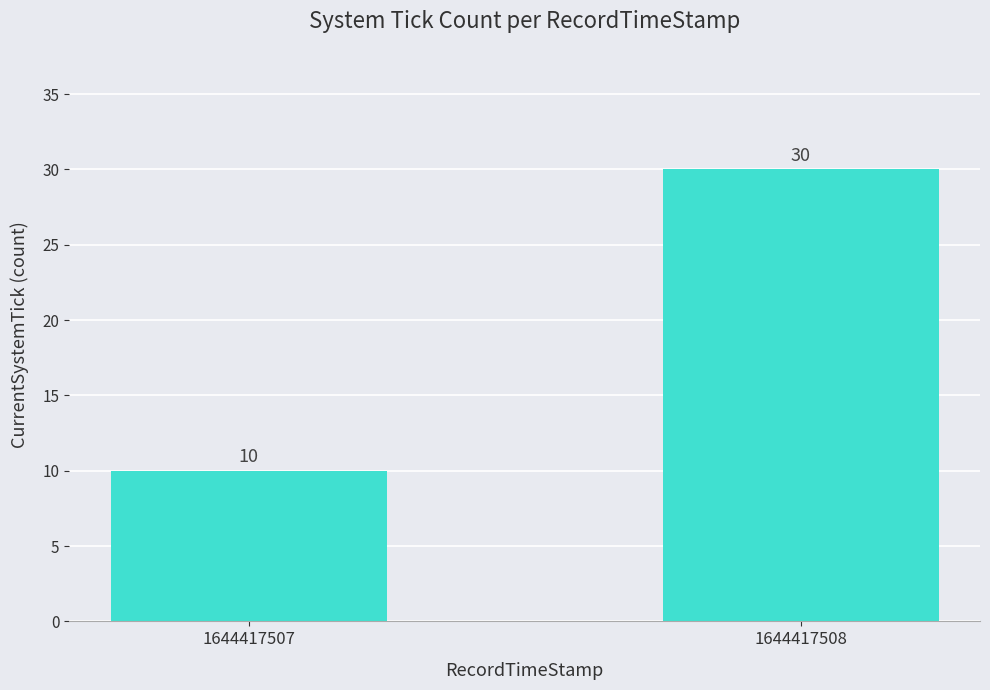

What is the difference between the maximum and minimum values?

20